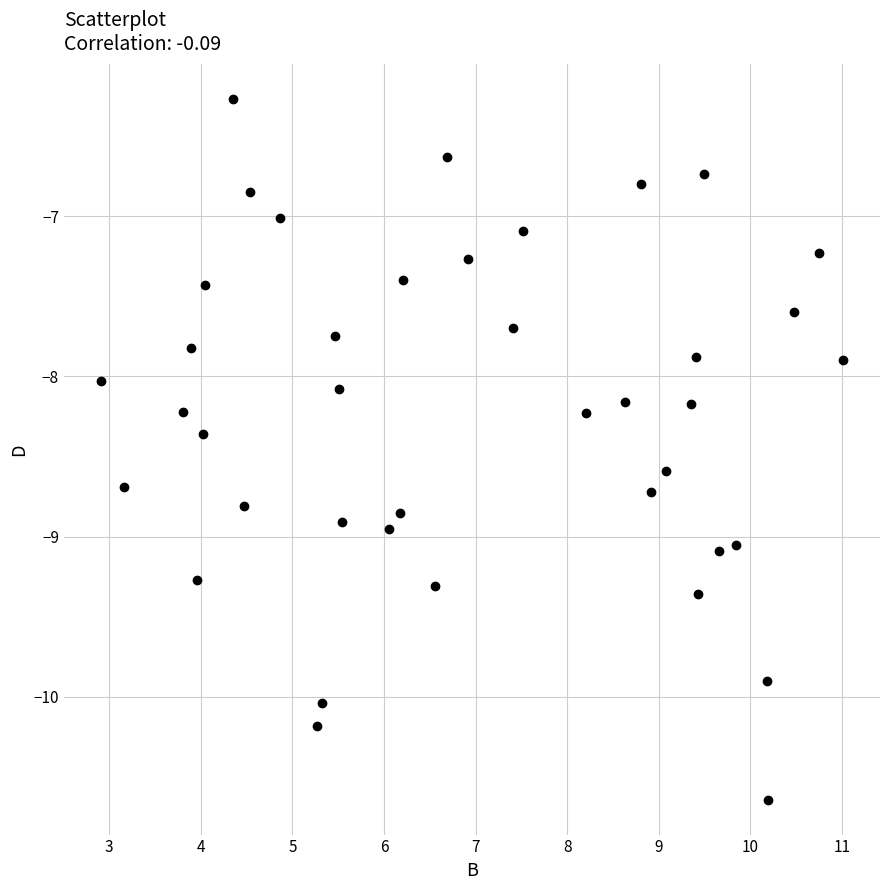

What is the range of X values (max minus min)?

8.1